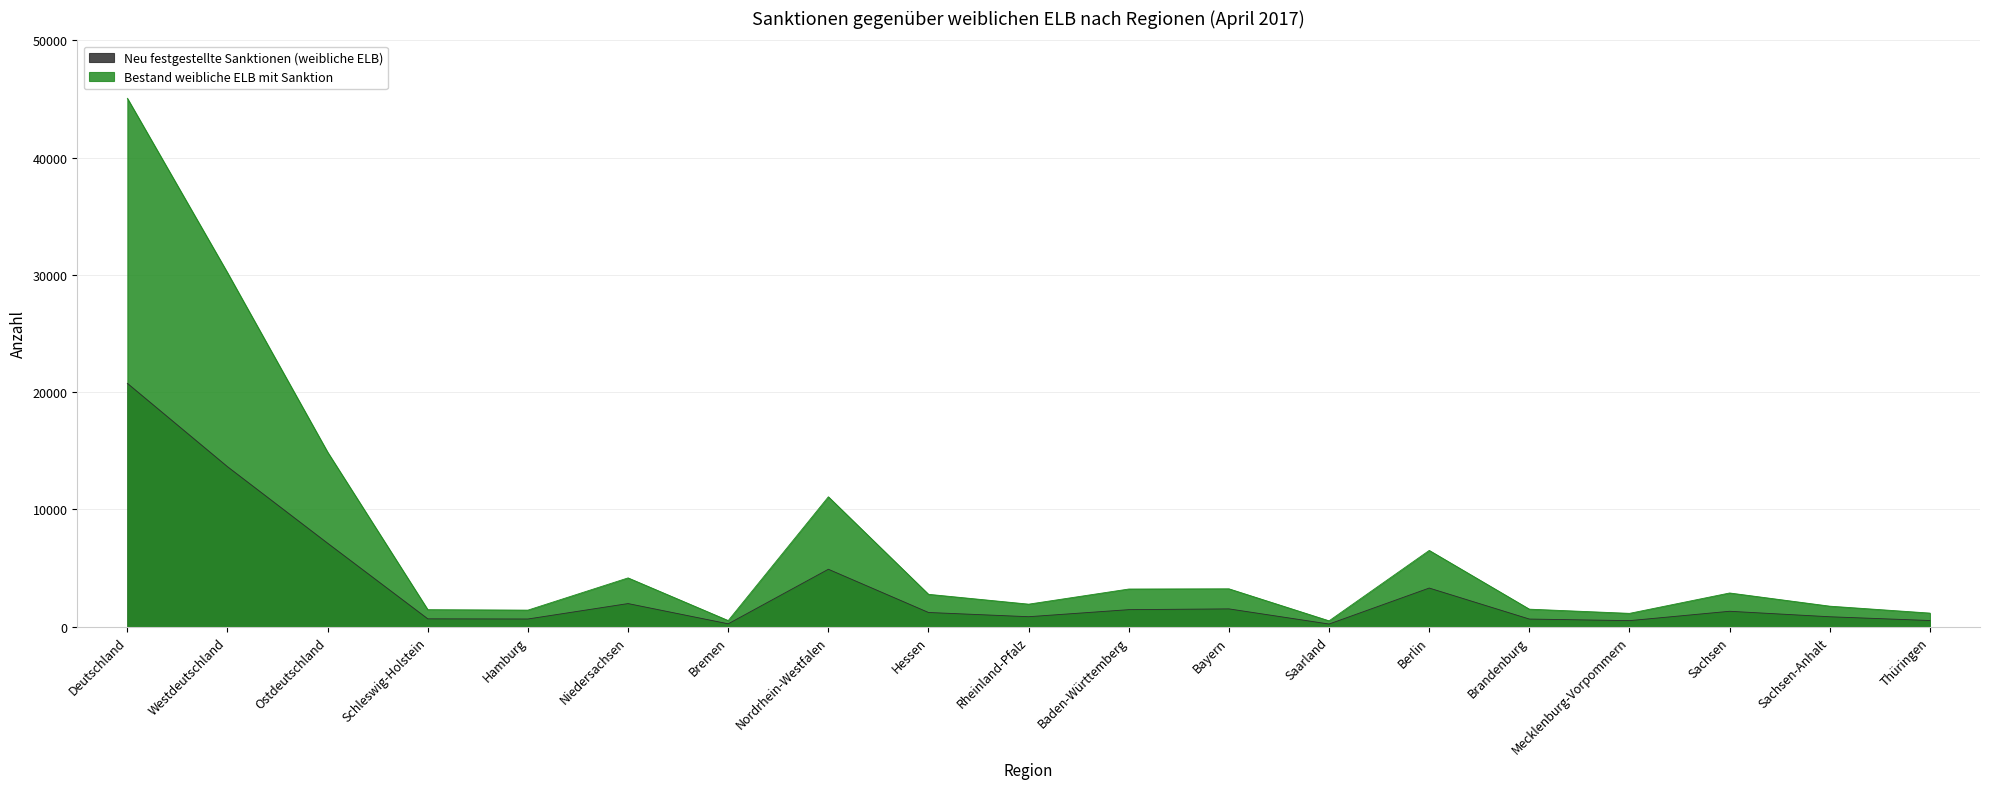

What is the difference between the second highest and minimum values in the Bestand weibliche ELB mit Sanktion series?

29687.0